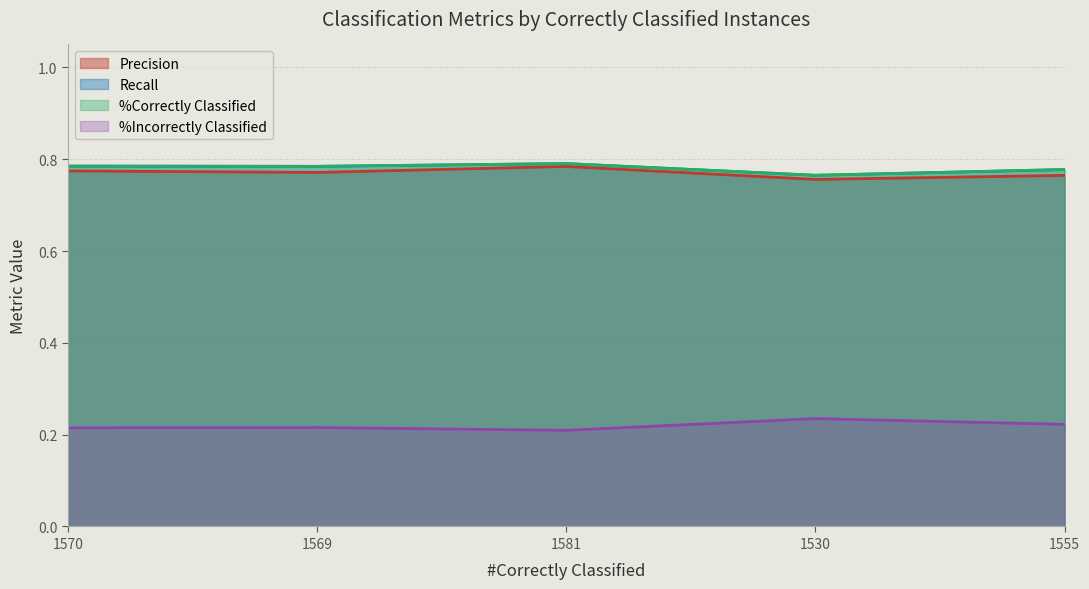

What is the approximate value of Recall at 1555?

0.2